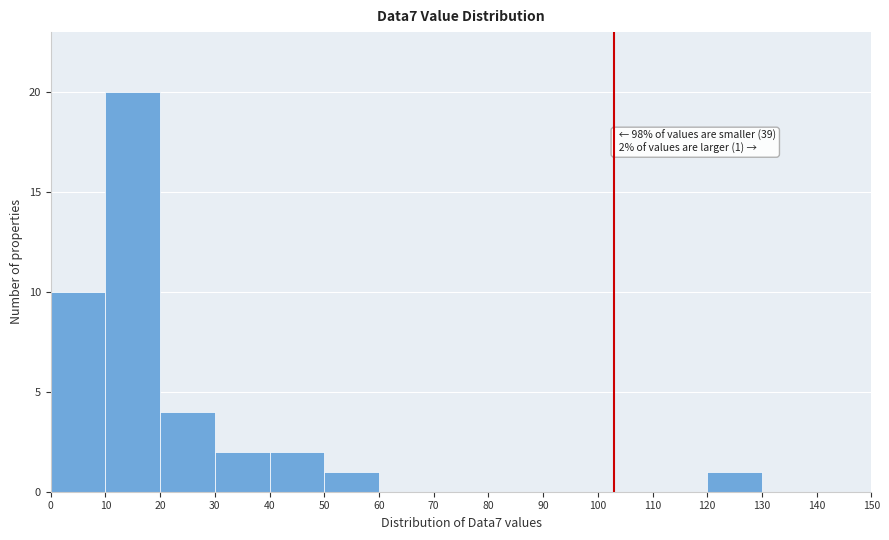

Over which range of the x-axis is the bar tallest?

10 to 20